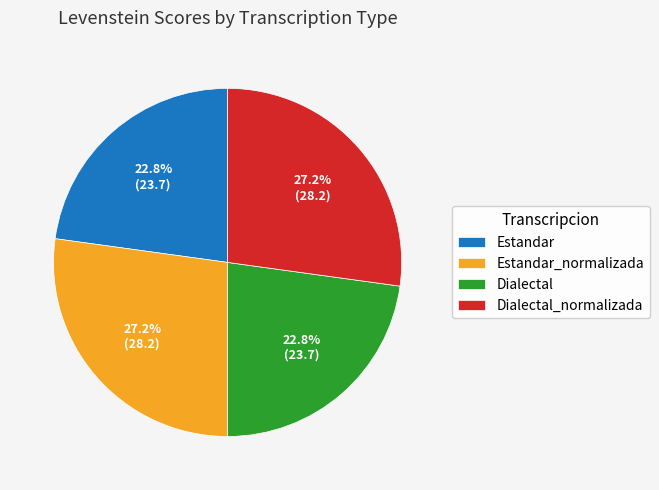

Combined, what portion of the pie is Estandar and Estandar_normalizada?

50.0%